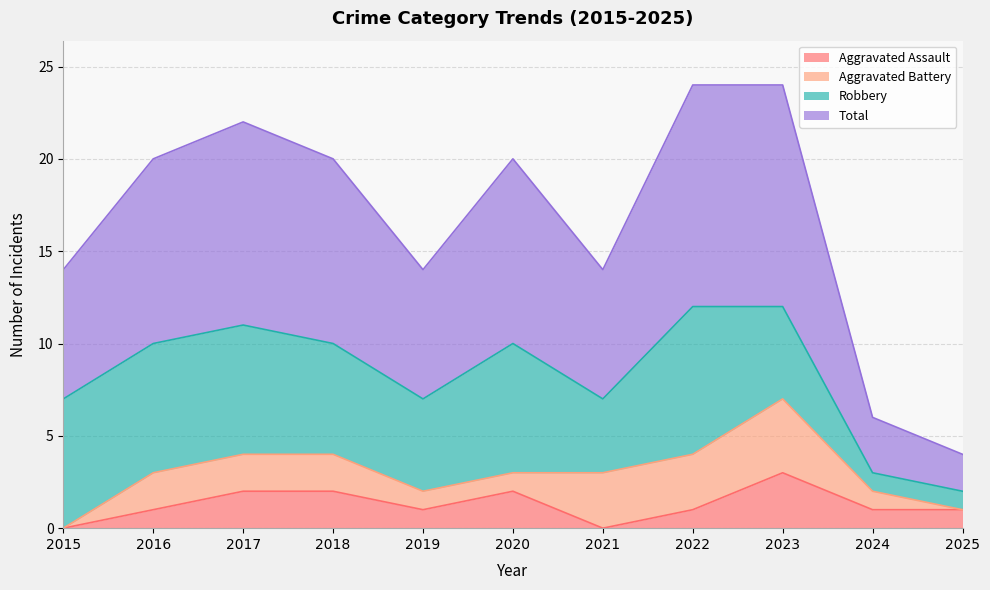

How many Total values are between 7 and 11?

7